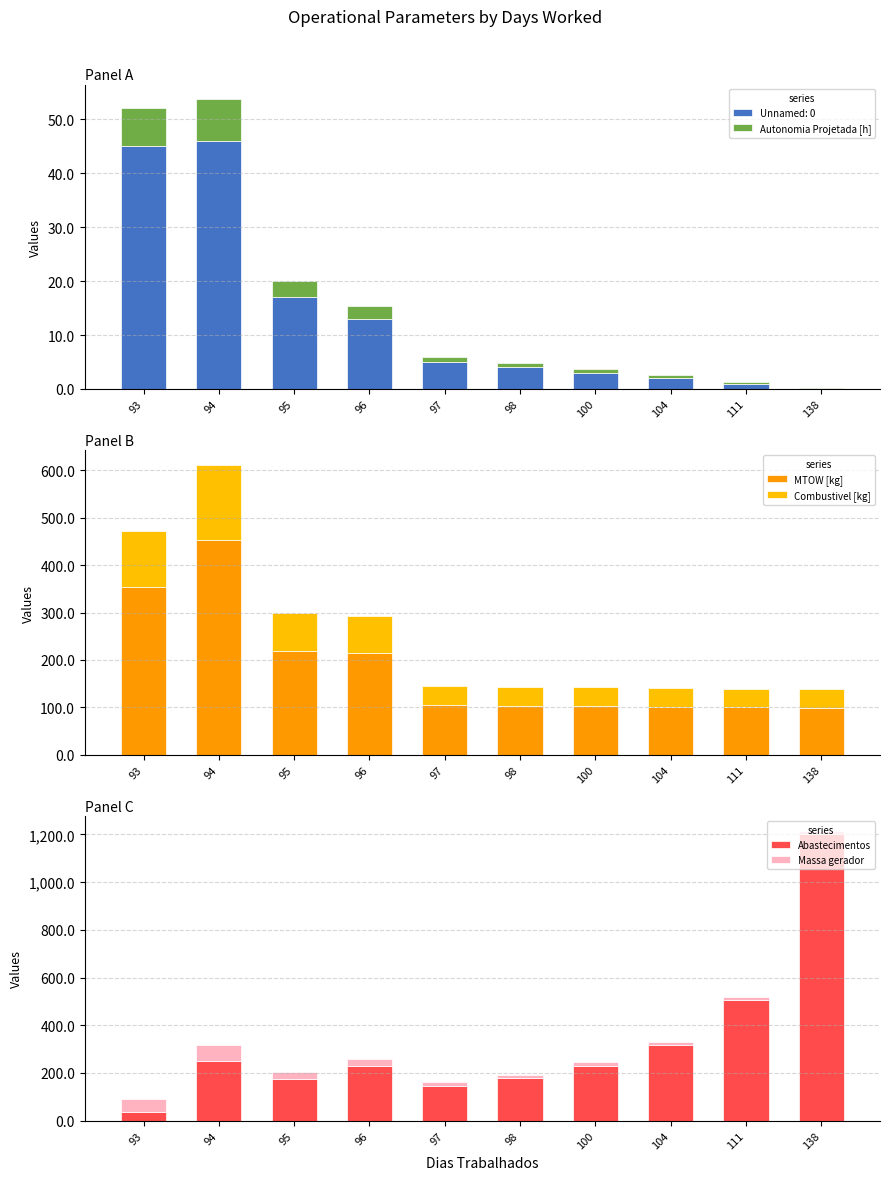

What is the approximate value of MTOW [kg] at 94?

452.9